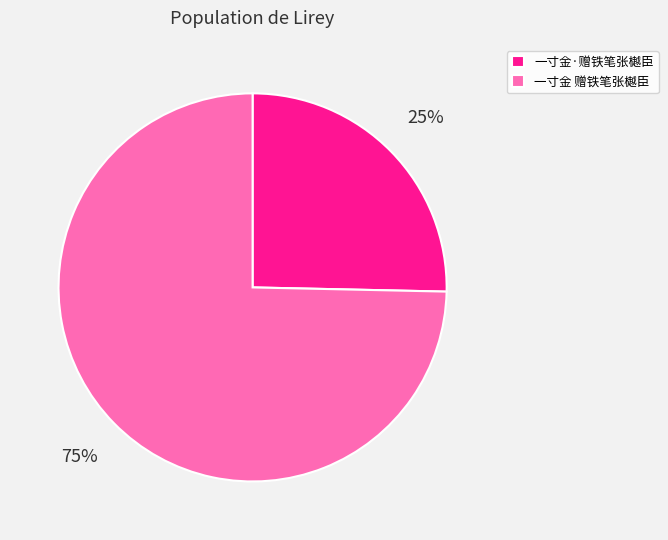

To the nearest percent, what percentage of the pie is 一寸金 赠铁笔张樾臣?

75%